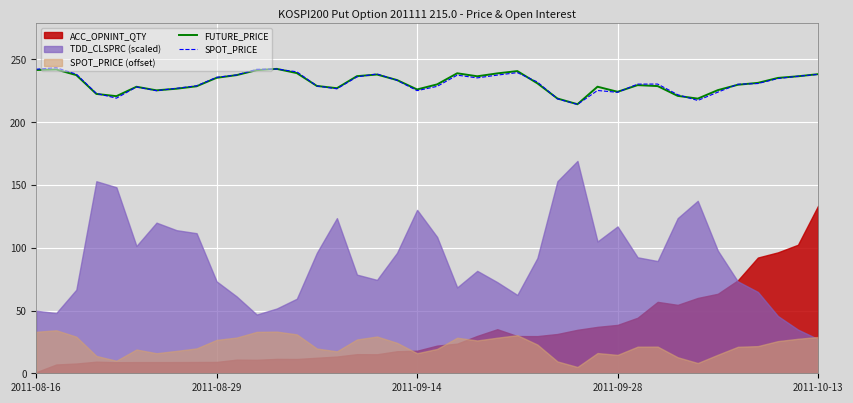

What is the minimum value for SPOT_PRICE?

214.2